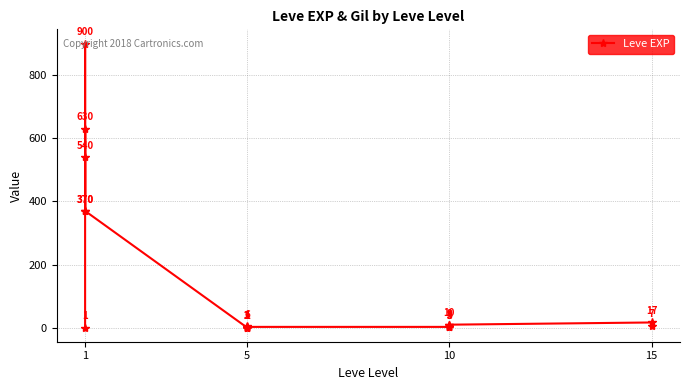

Which category has the lowest value across all series?

1